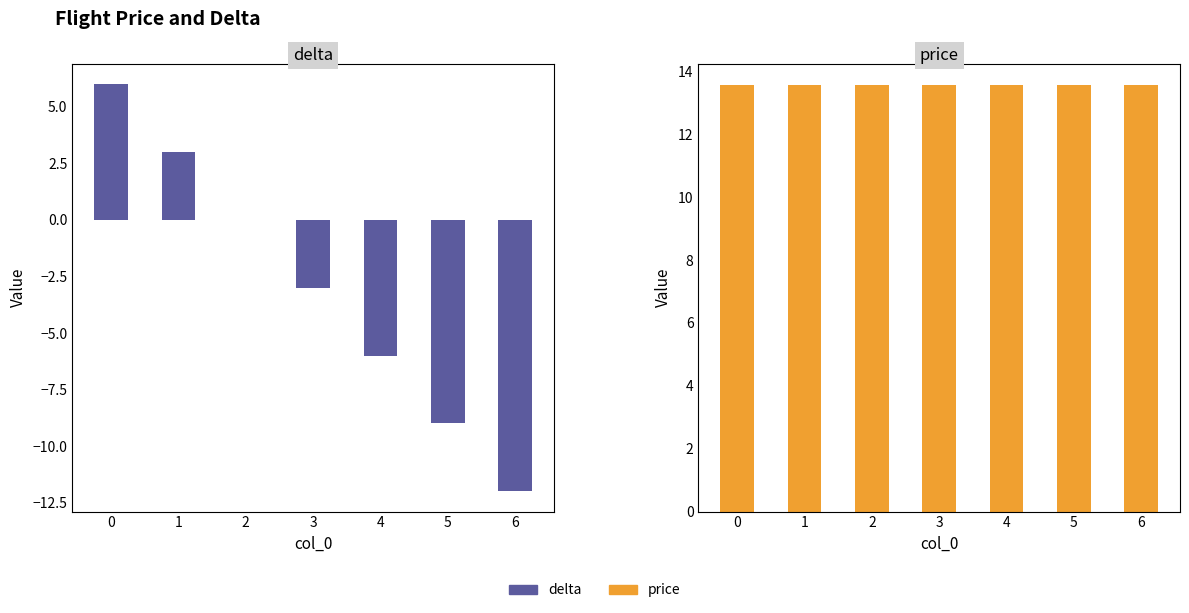

At how many categories does at least one series exceed -6?

7